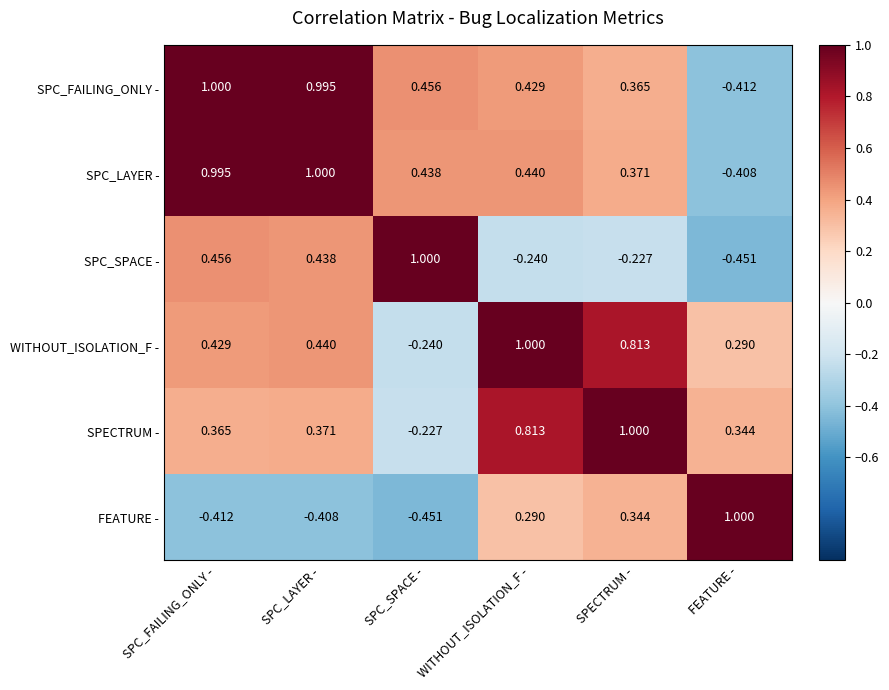

At SPC_FAILING_ONLY -, list the series in order from smallest to largest.

FEATURE -, SPECTRUM -, WITHOUT_ISOLATION_F -, SPC_SPACE -, SPC_LAYER -, SPC_FAILING_ONLY -